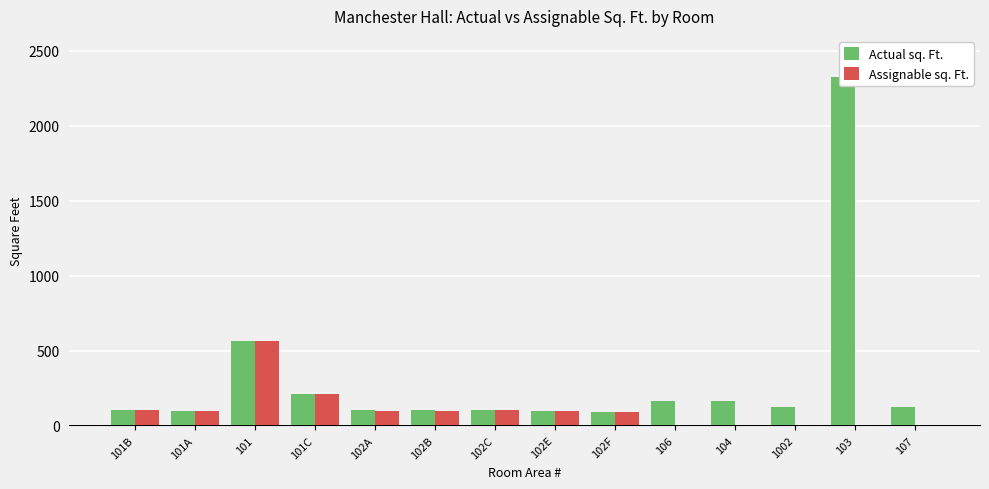

What is the label of the 12th bar from the left?

1002